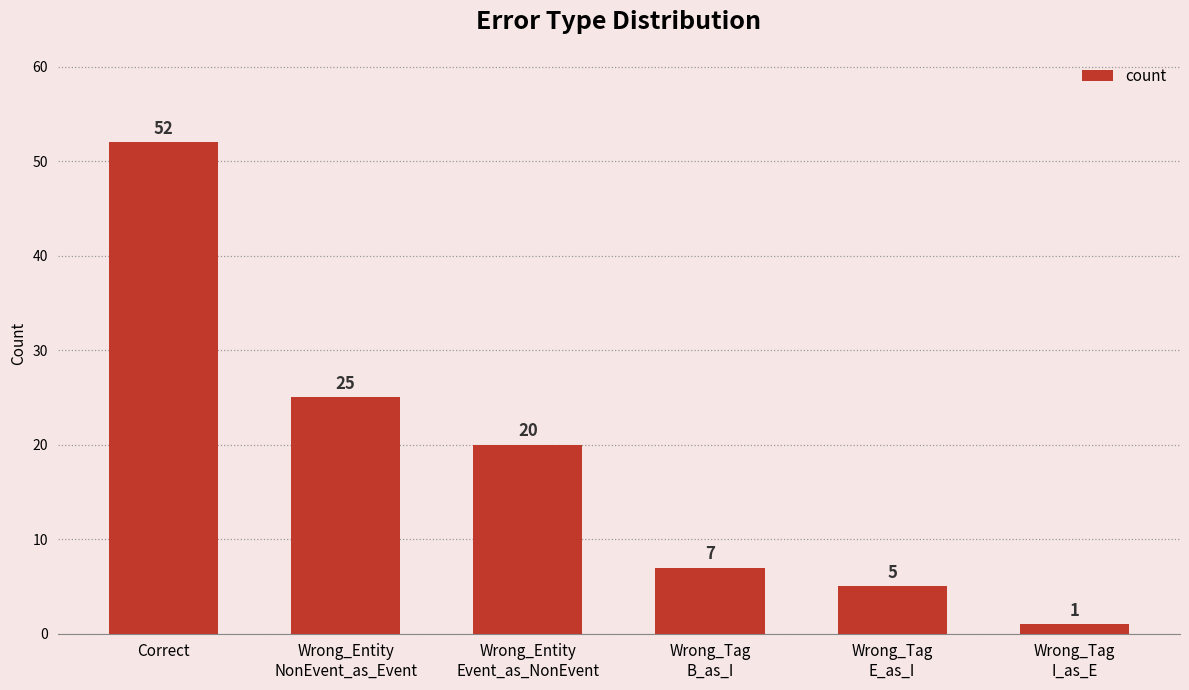

Between Wrong_Entity
Event_as_NonEvent and Correct, which is larger?

Correct